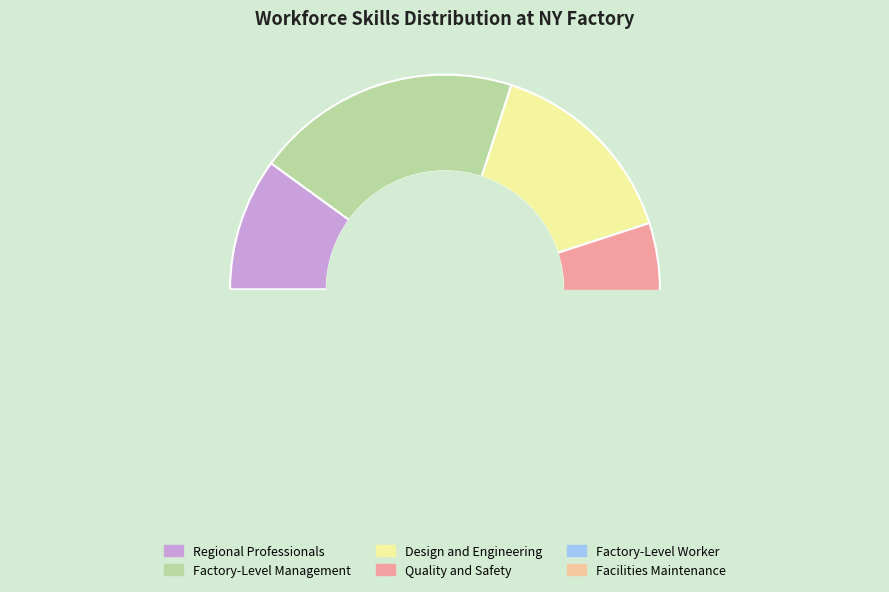

Which category has the smallest portion of the pie?

Facilities Maintenance